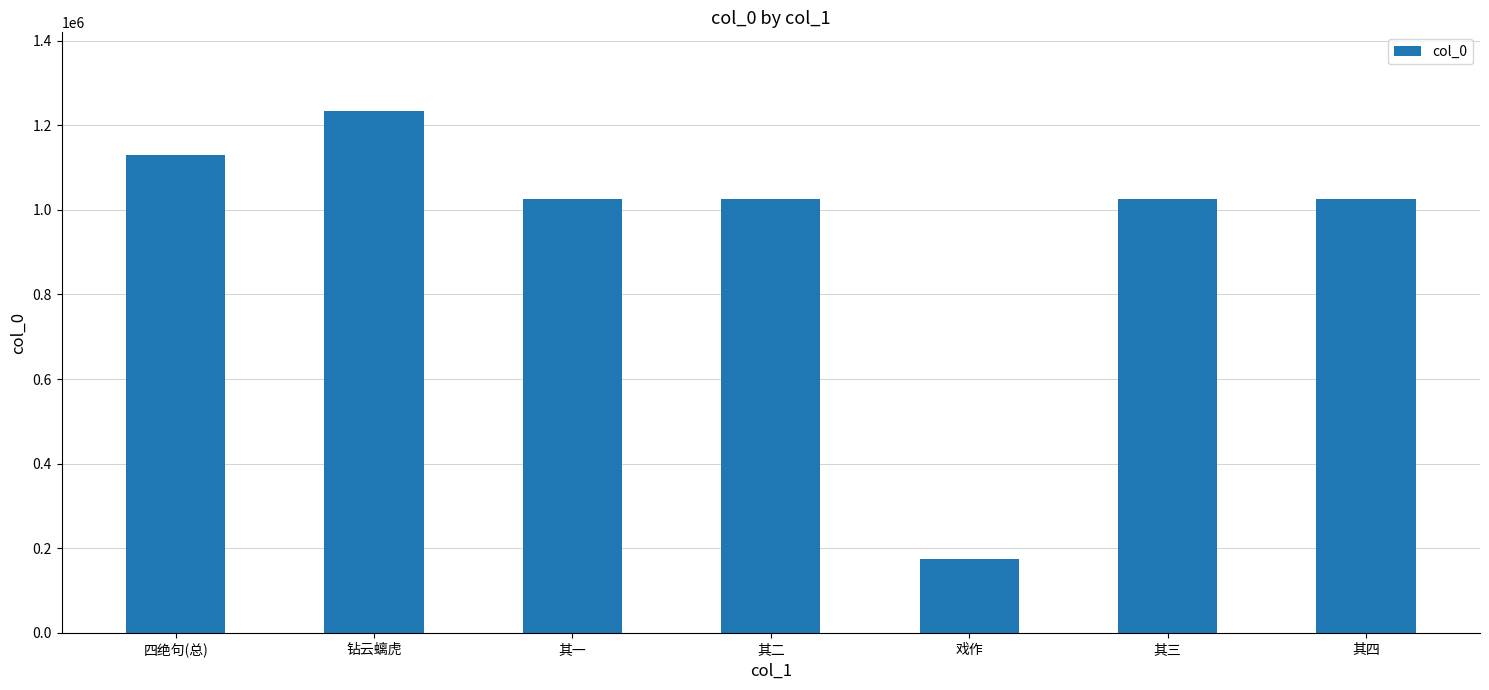

Approximately how many times larger is the value at 其三 compared to 其二?

1.0